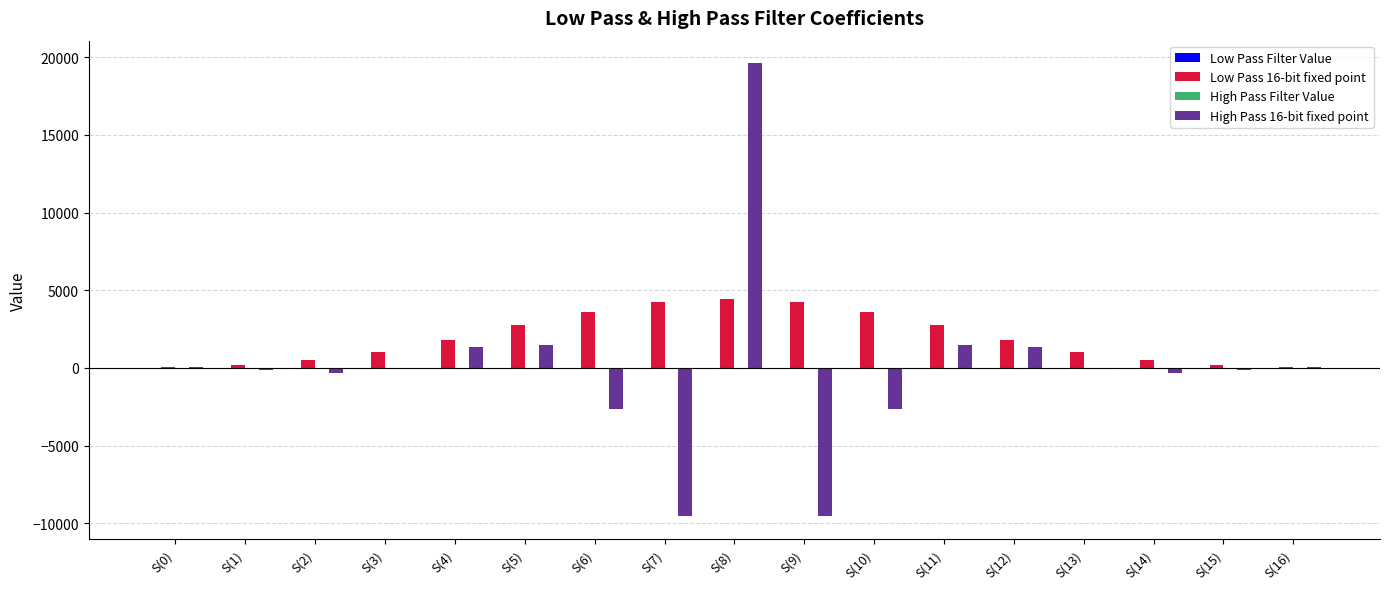

What is the spread (max minus min) of values at S(12)?

1818.6